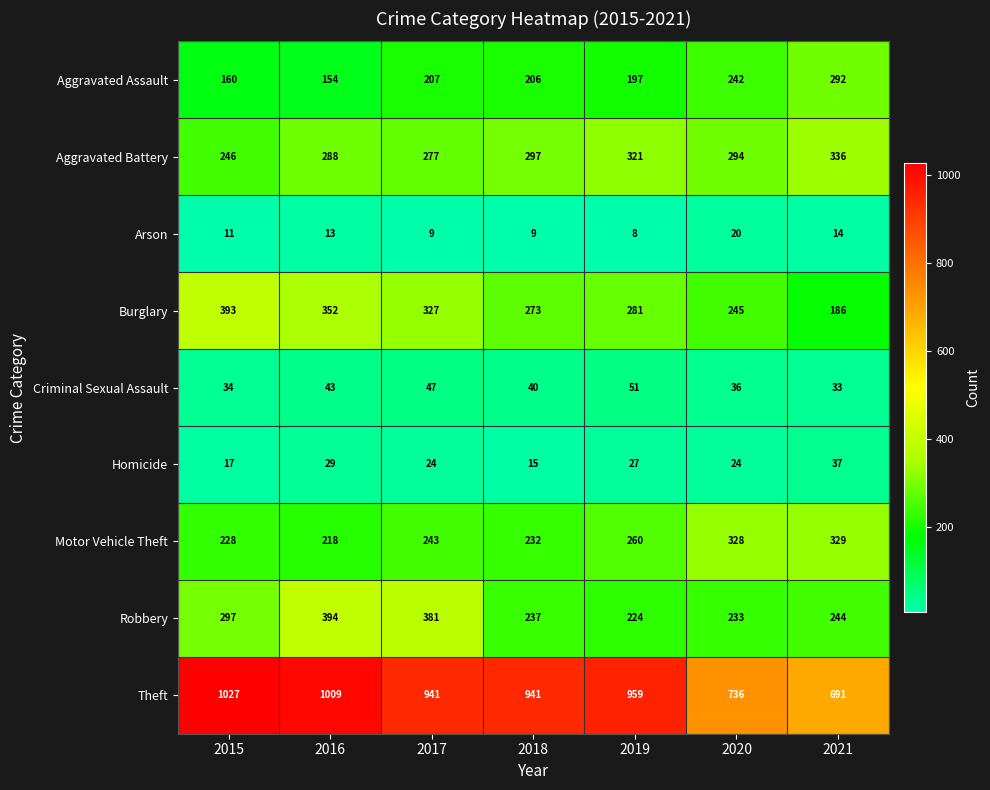

What is the sum of the Criminal Sexual Assault values at 2017 and 2019?

98